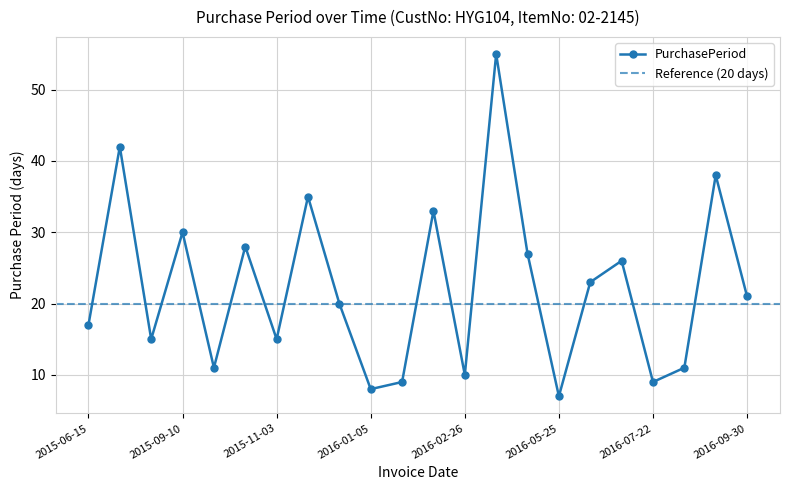

What is the label of the 15th point from the right?

2015-12-08